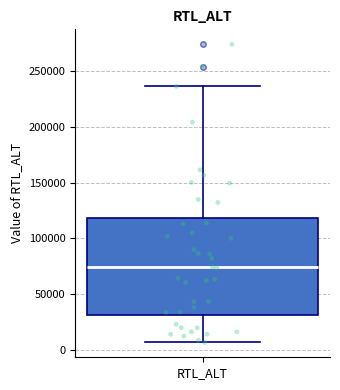

Where does the lower whisker of the box for RTL_ALT end on the y-axis? The values are not printed on the chart, so give them approximately, as read against the axis.

5000